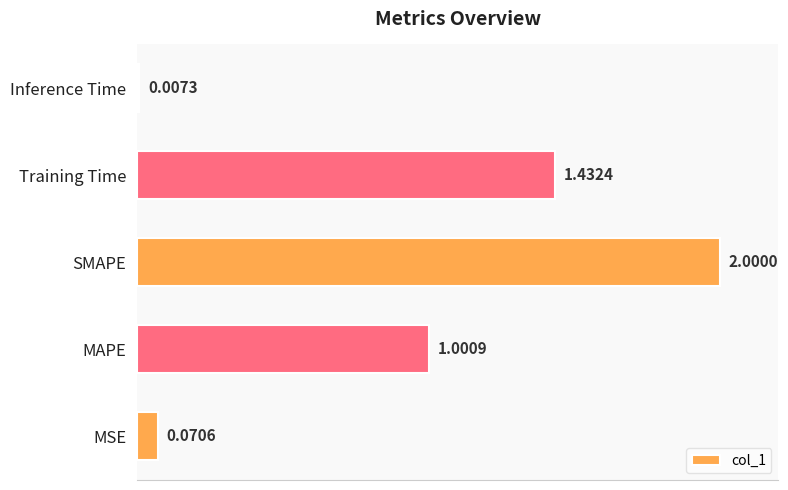

At which category does the chart reach its peak across all series?

SMAPE